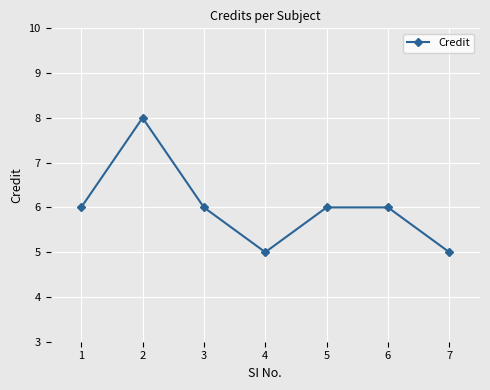

What is the difference between the second highest and second lowest values?

1